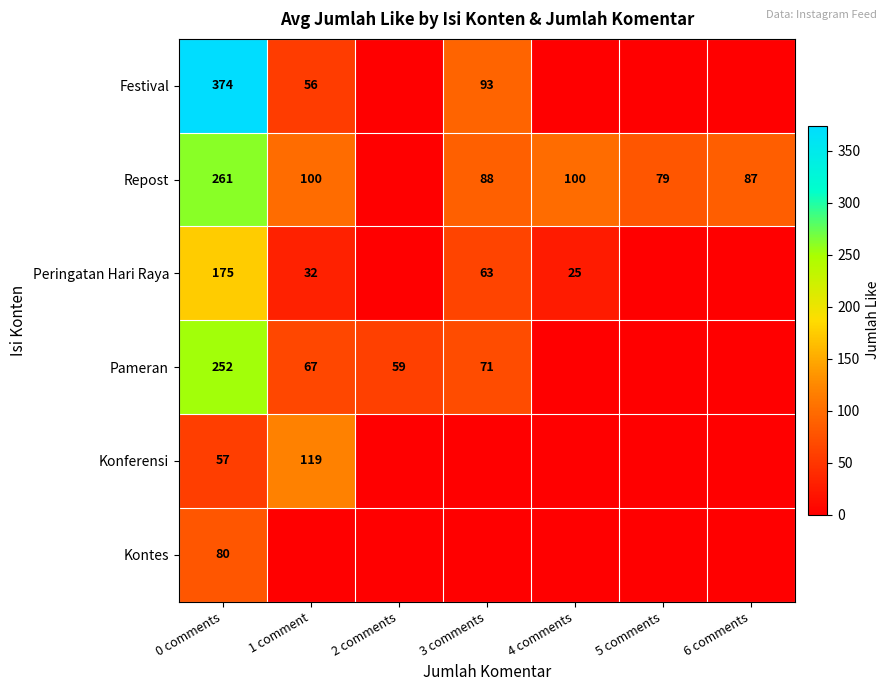

What is the total value across all series at 0 comments?

1199